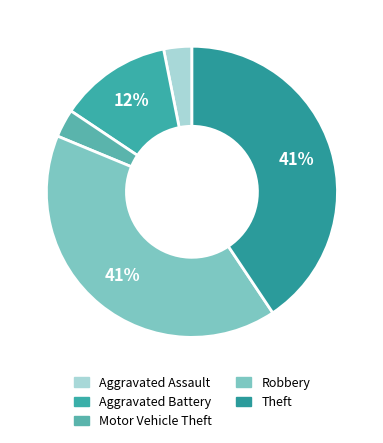

Count the number of slices in the pie.

5